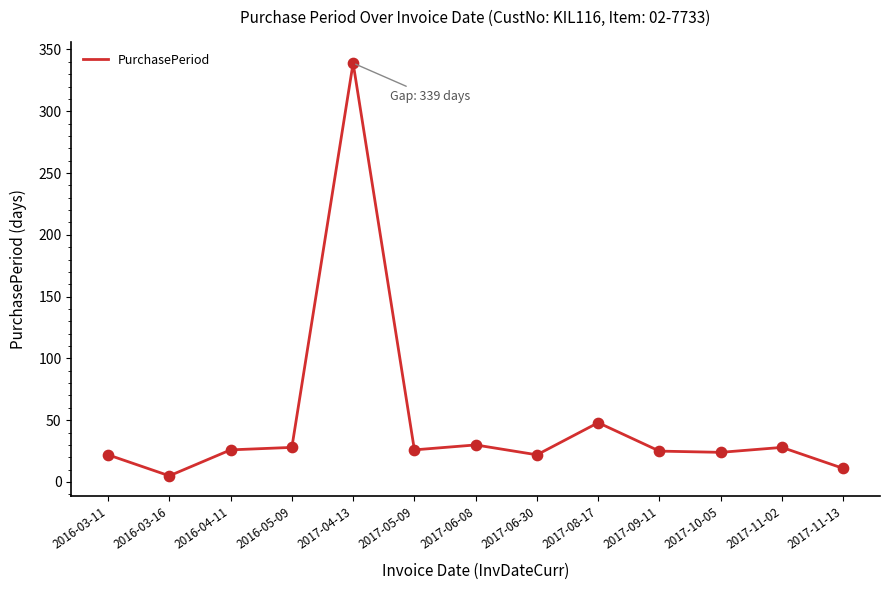

What is the change in value from 2016-04-11 to 2017-10-05?

-2